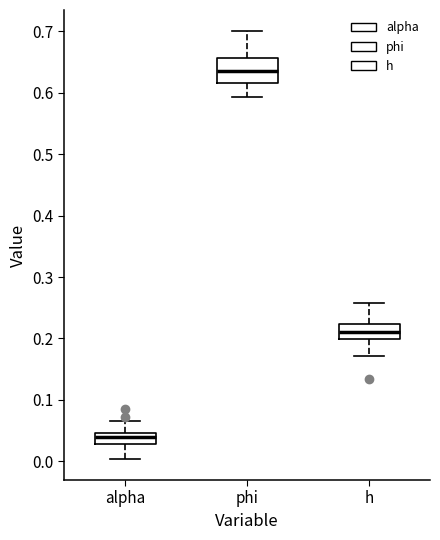

Which box is the tallest, from its lower edge to its upper edge?

phi